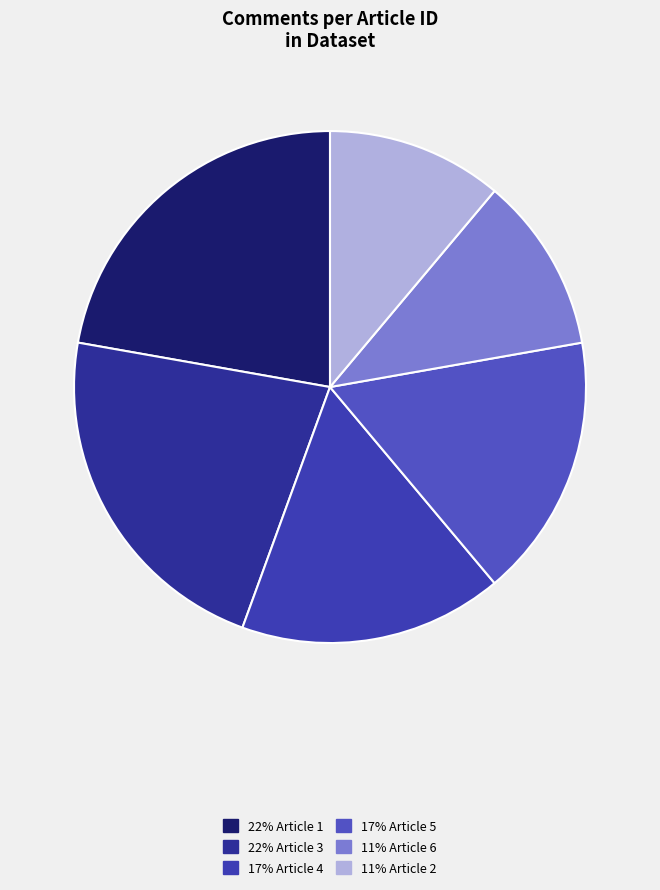

Count the number of slices in the pie.

6